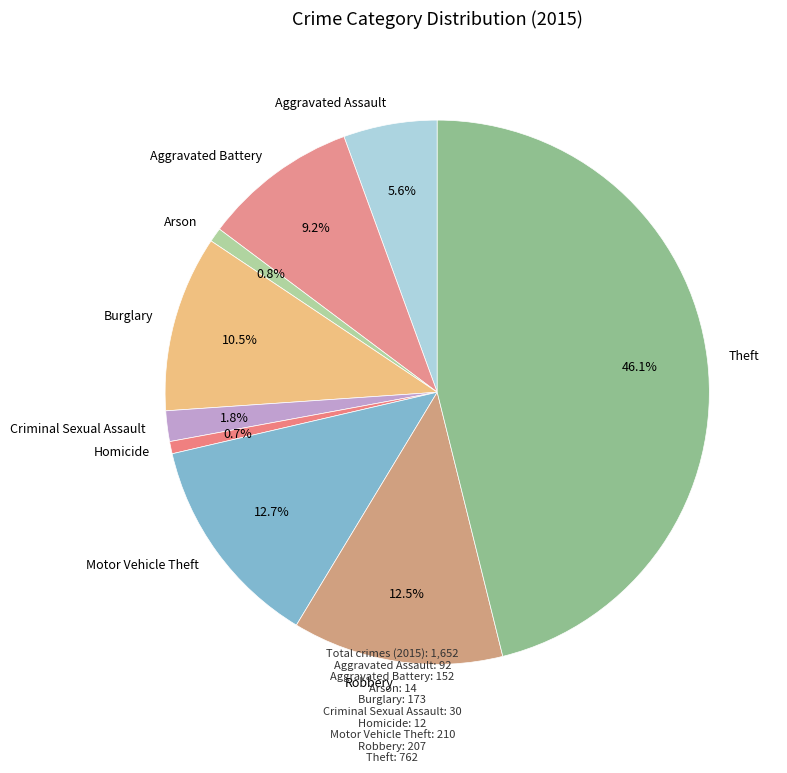

Between Homicide and Aggravated Assault, which is larger?

Aggravated Assault